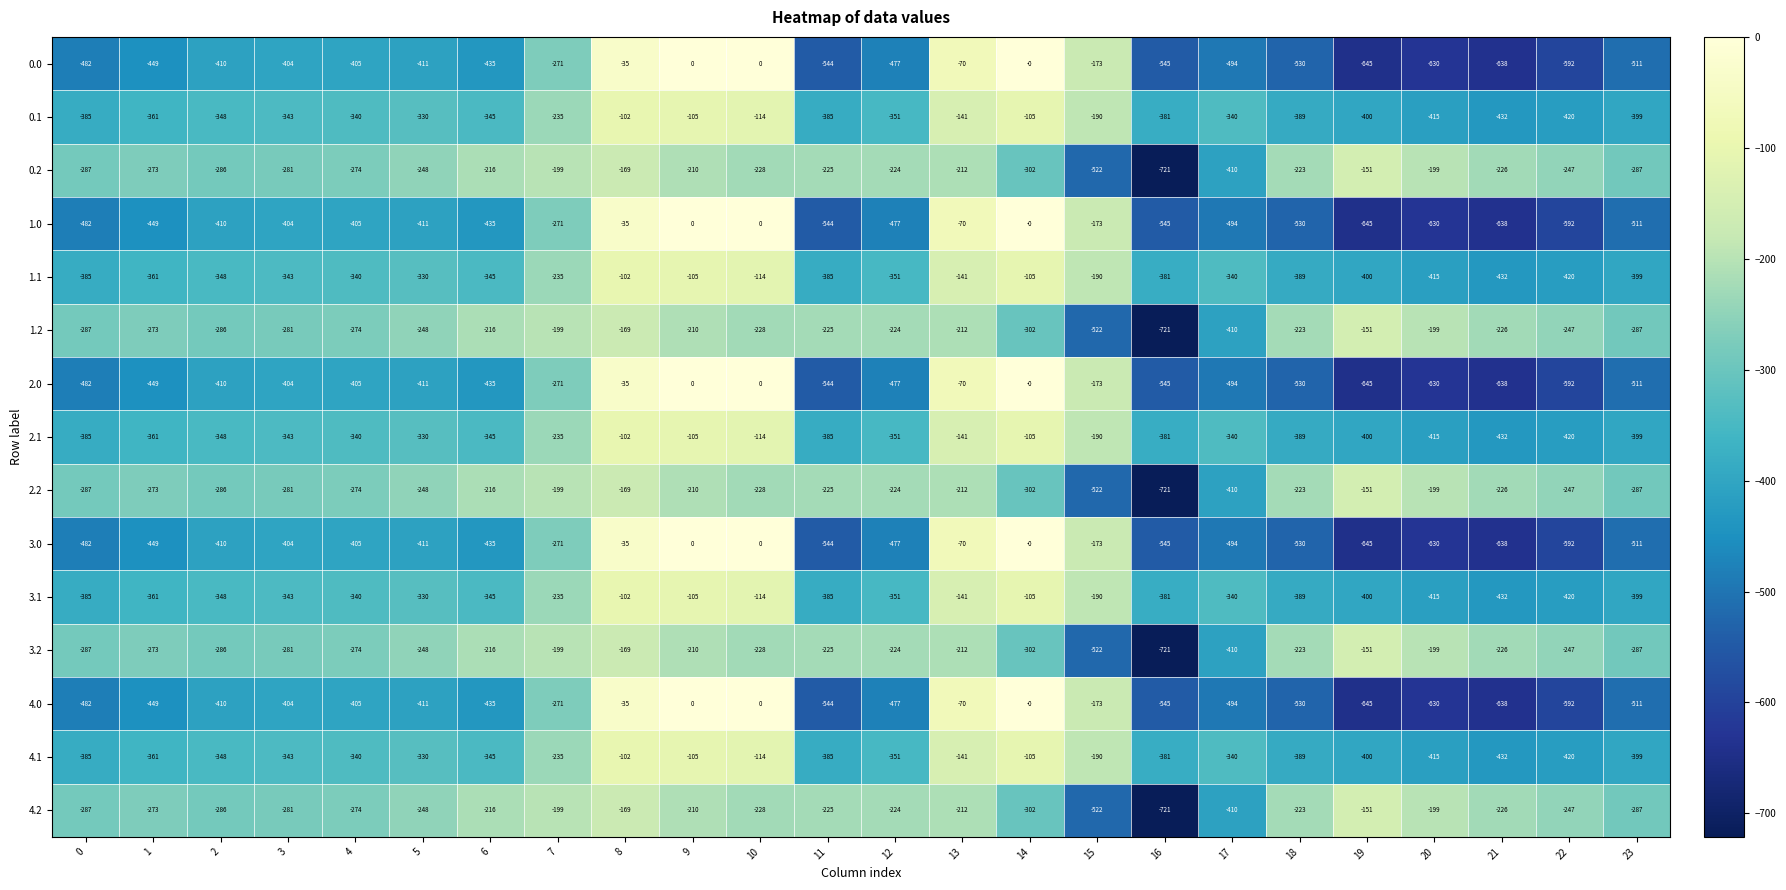

Count the number of data series in this chart.

15